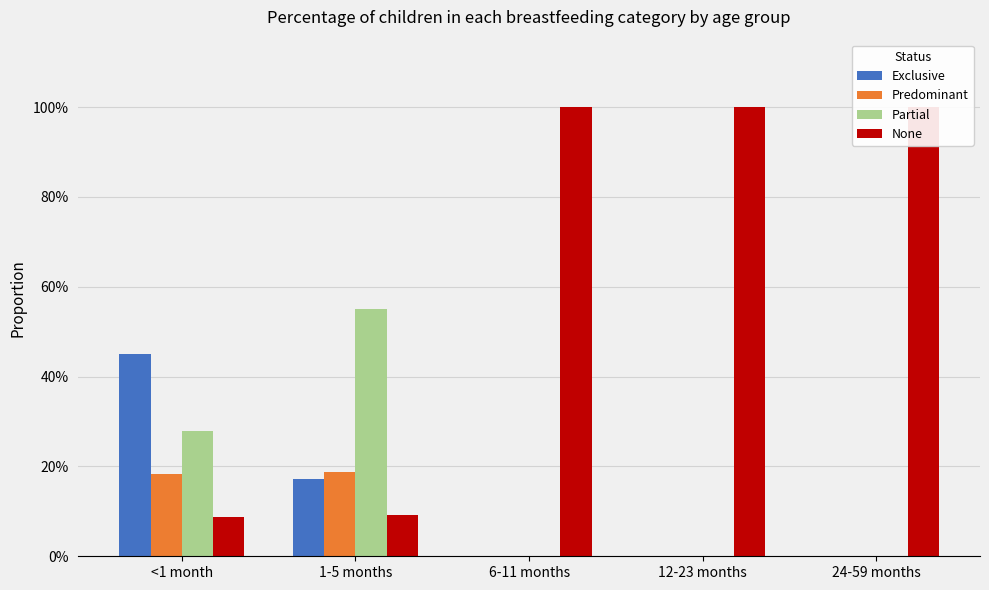

At which category is the sum across all series the highest?

<1 month